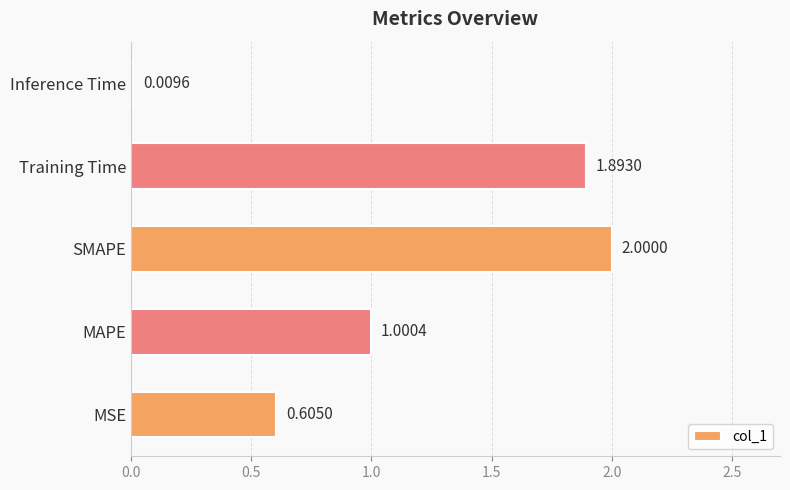

What is the difference between the values at MAPE and SMAPE?

1.0